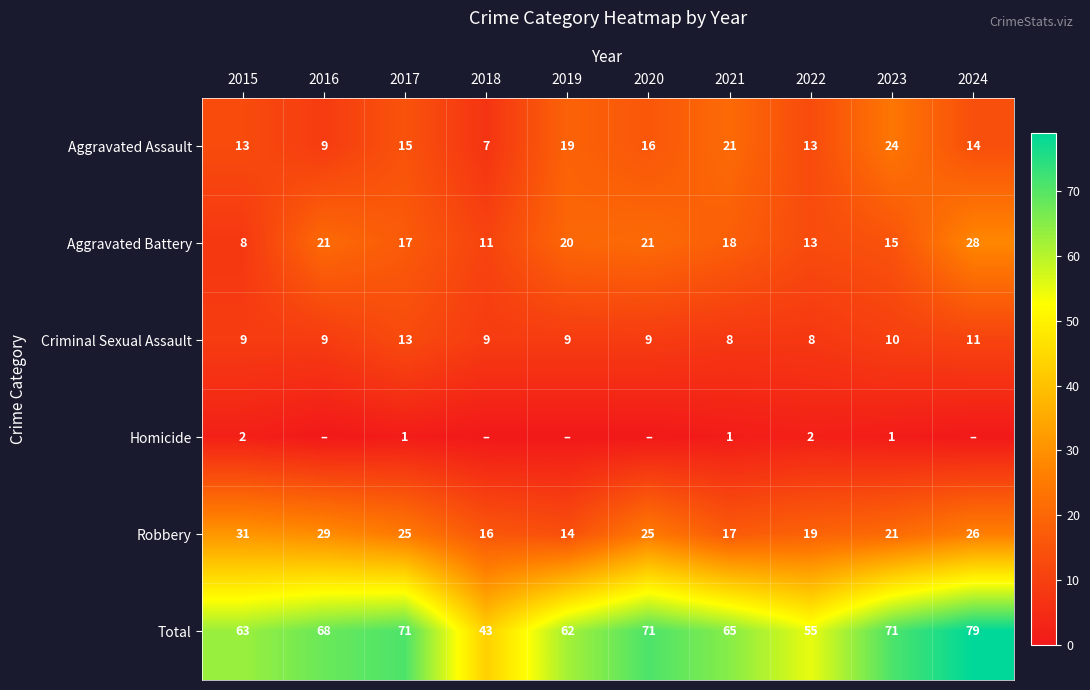

How many data points in Criminal Sexual Assault are less than 9?

2